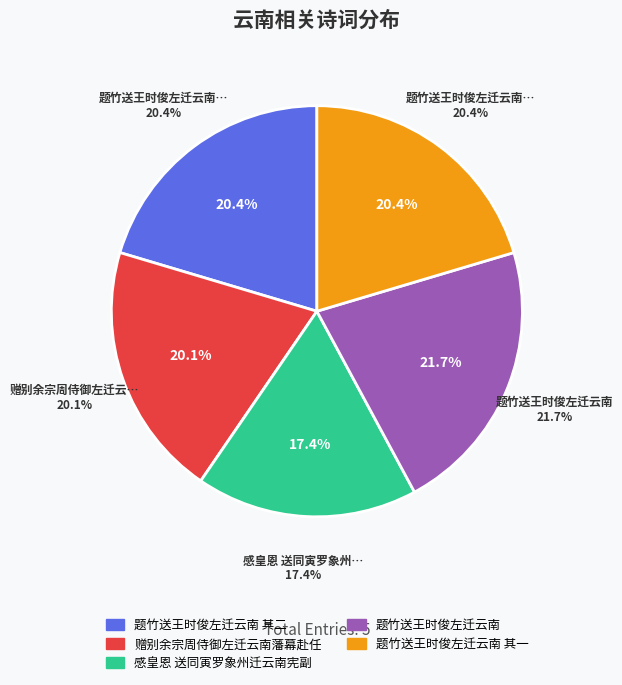

What is the largest slice in the pie chart?

题竹送王时俊左迁云南